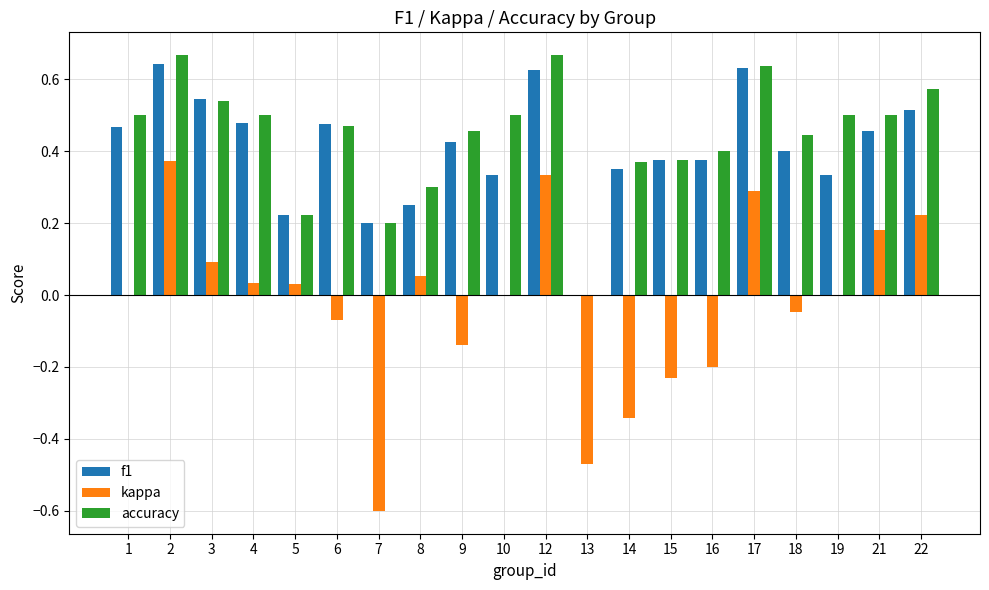

Between 14 and 15, which series saw the biggest shift?

kappa